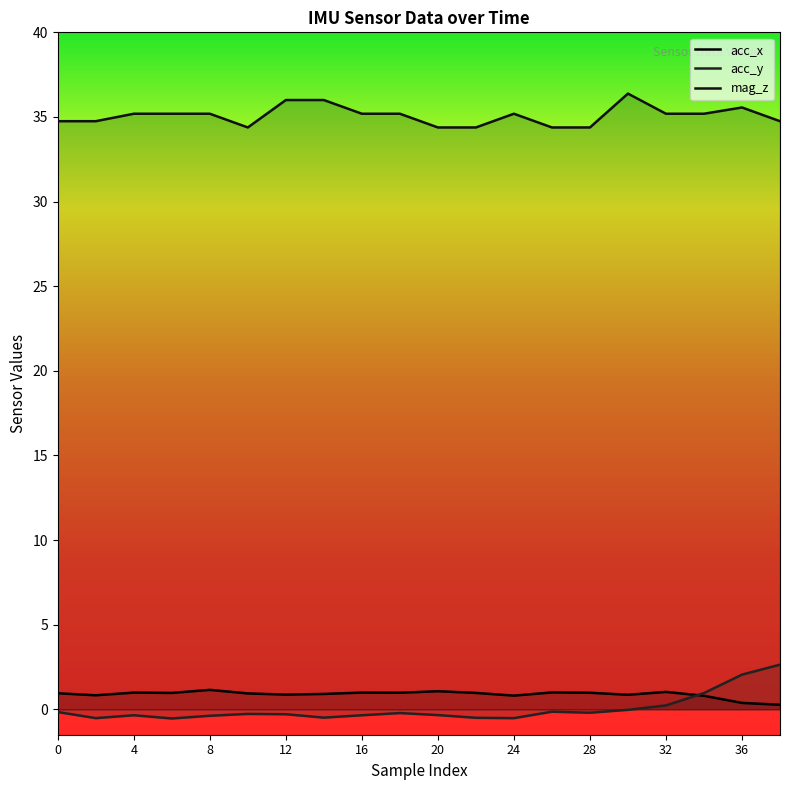

Where is mag_z nearest to the value 35?

4